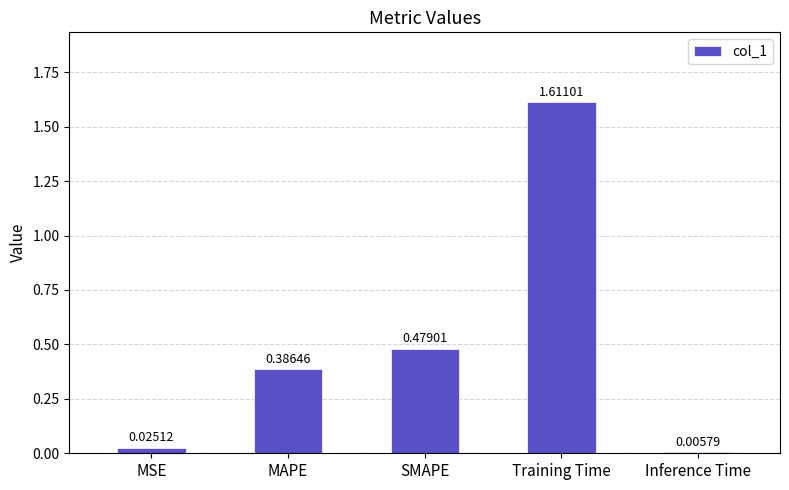

Does the chart contain stacked bars?

No